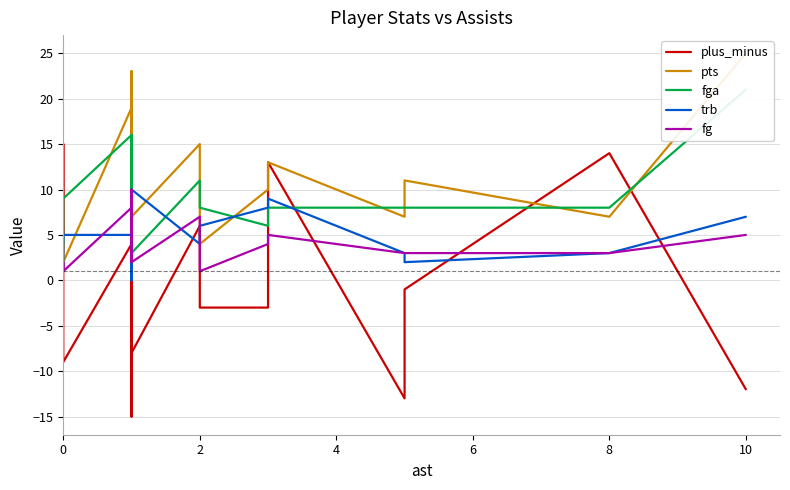

How many values in the plus_minus series are below -1?

9